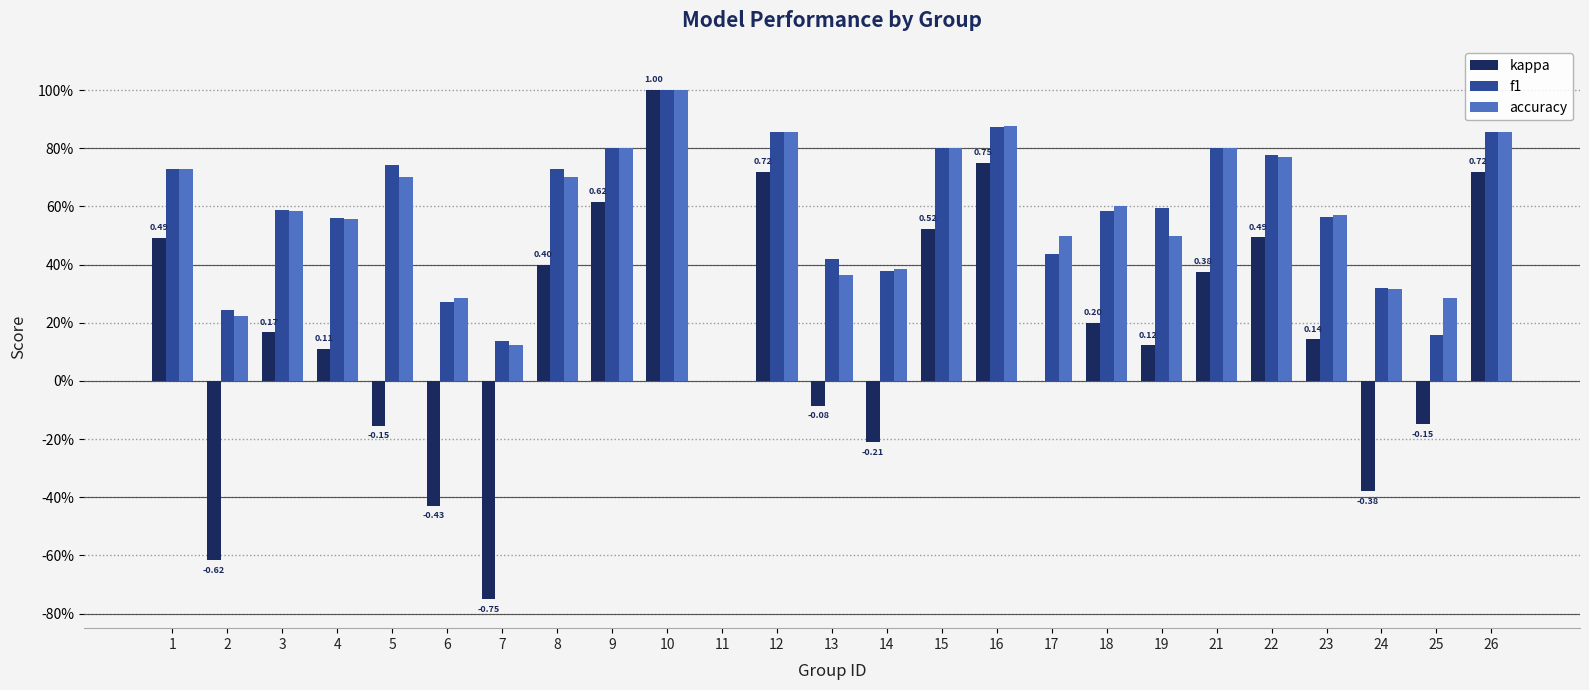

What are all the series names shown in the legend?

kappa, f1, accuracy